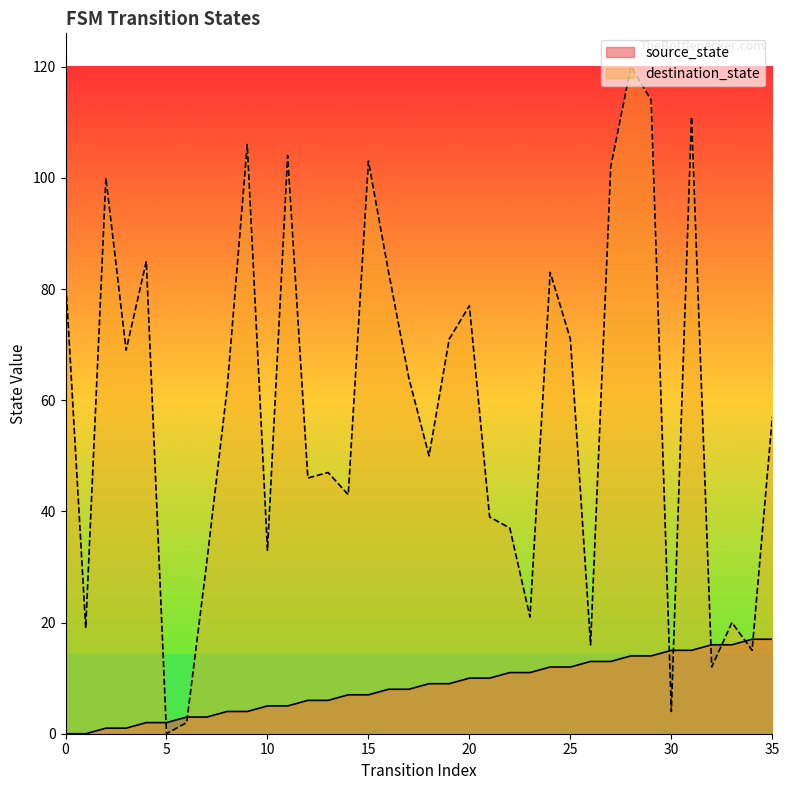

How many values in the source_state series are below 9?

18